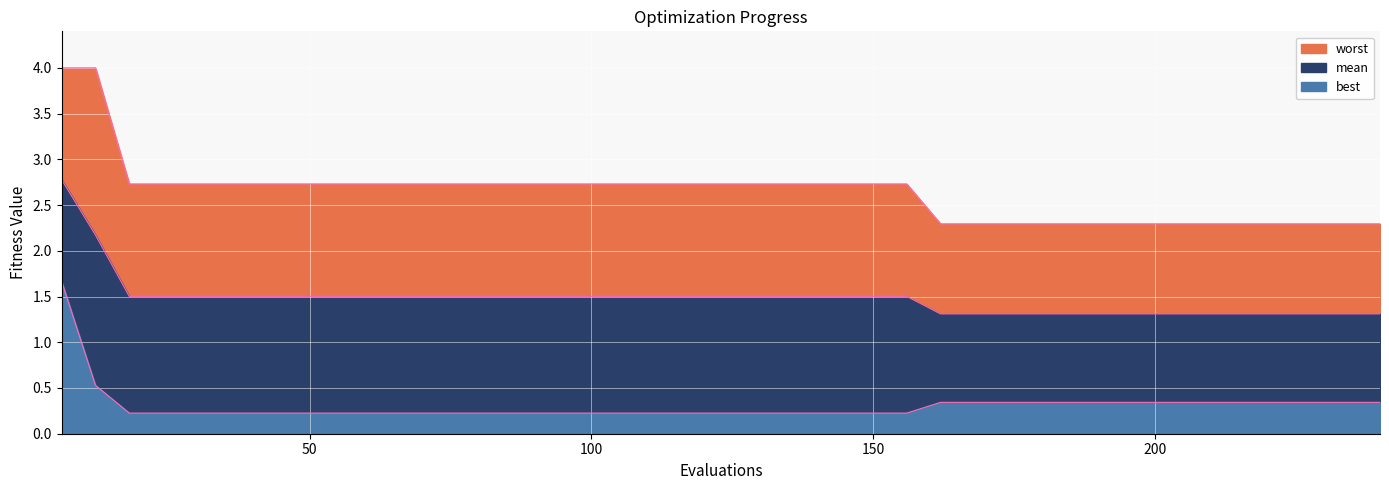

Which series has the largest total across all categories?

worst